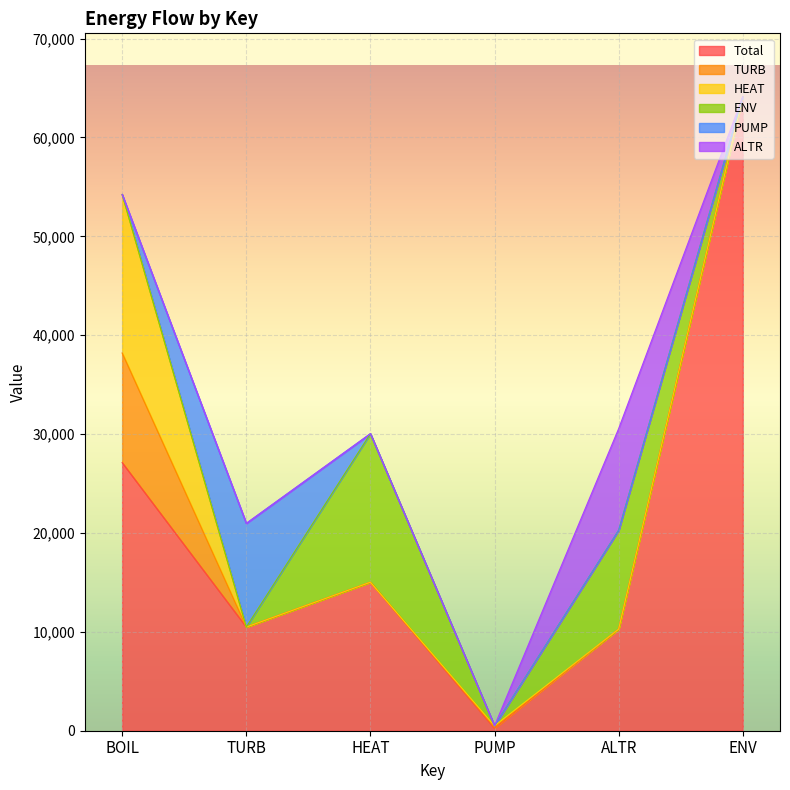

What is the spread (max minus min) of values at PUMP?

249.0